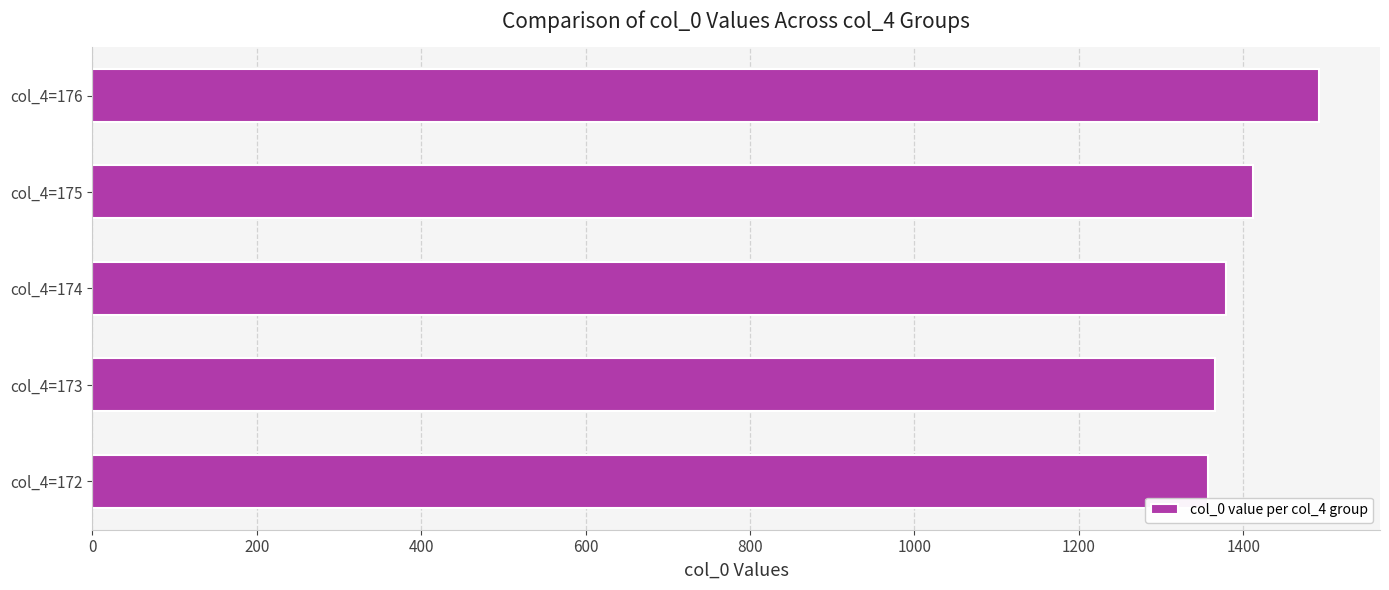

What is the change in value from col_4=173 to col_4=175?

+45.9